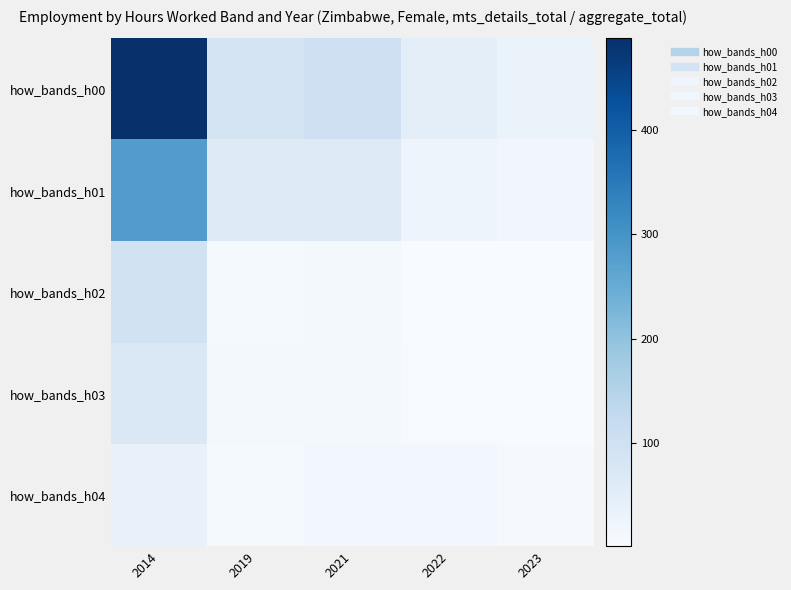

Which series has the largest total across all categories?

how_bands_h00